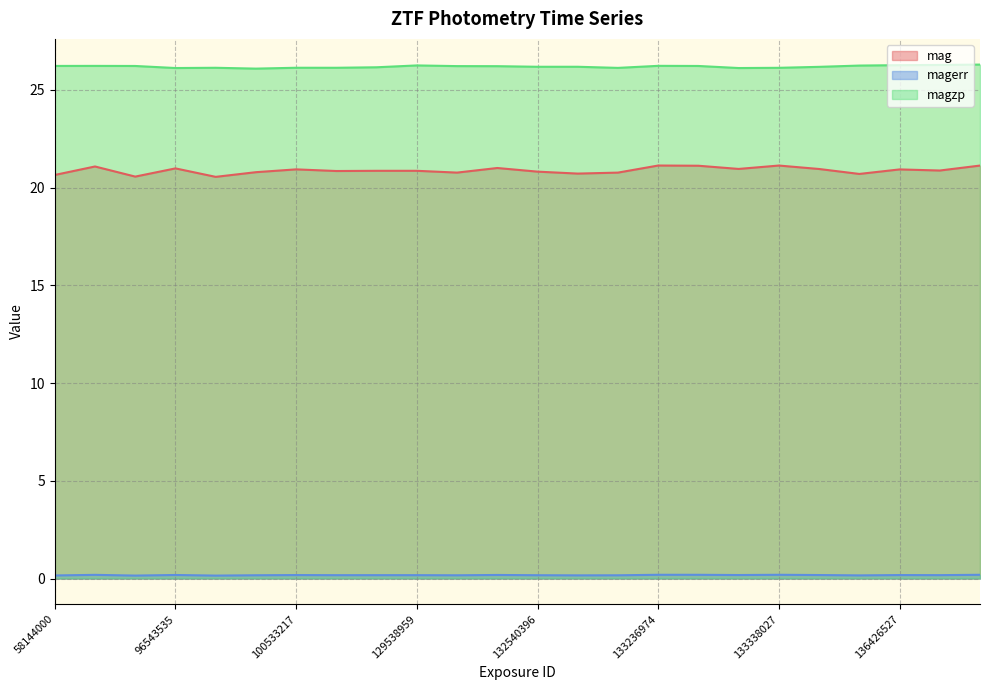

True or false: magerr has more than 2 points higher than both neighbors.

True